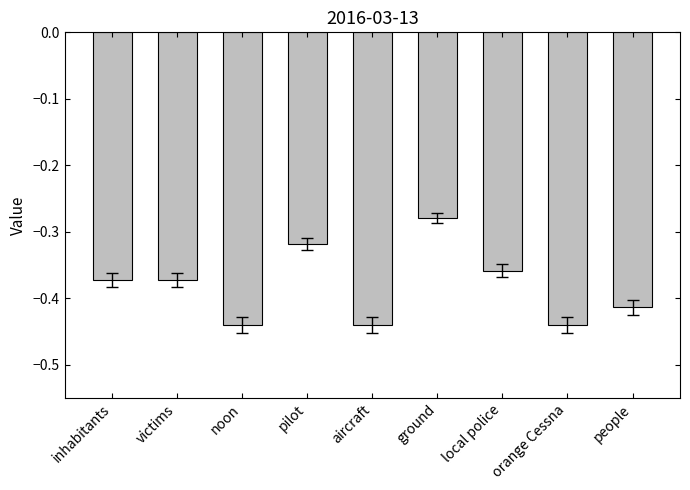

Which has a higher value, orange Cessna or ground?

ground